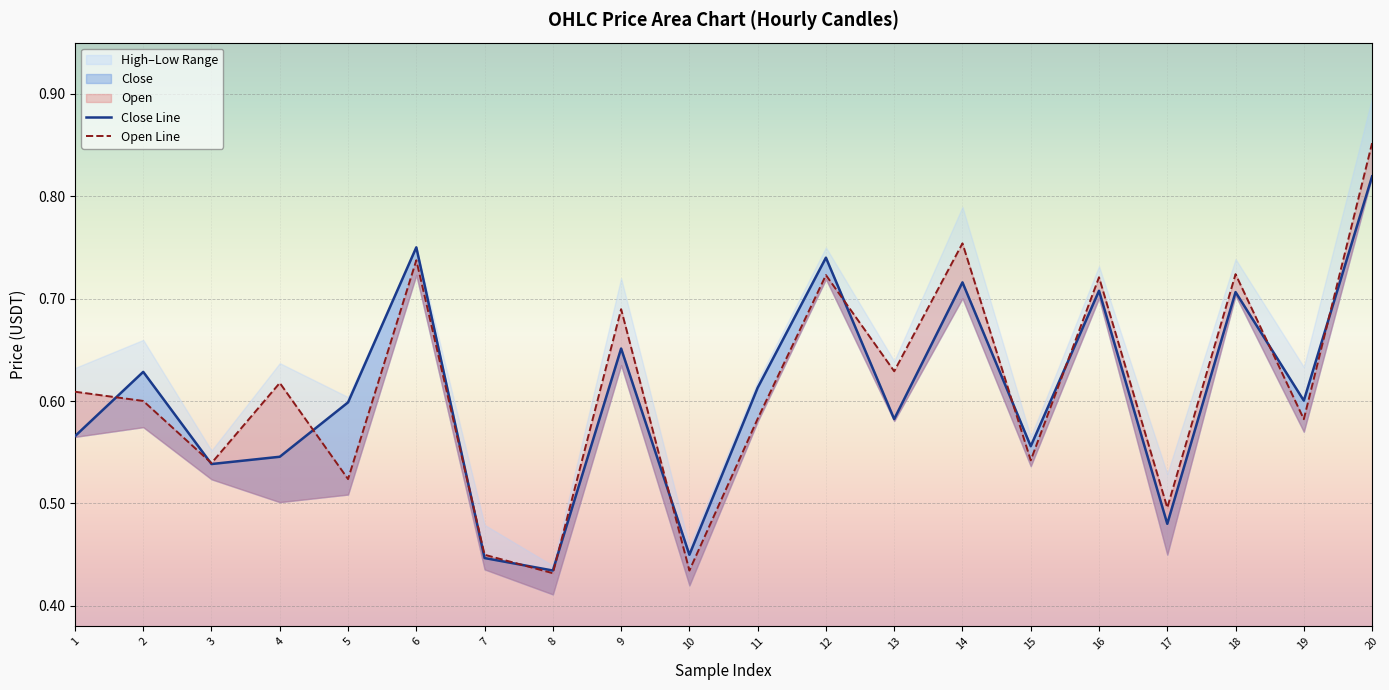

At 16, list the series in order from smallest to largest.

Close Line, Open Line